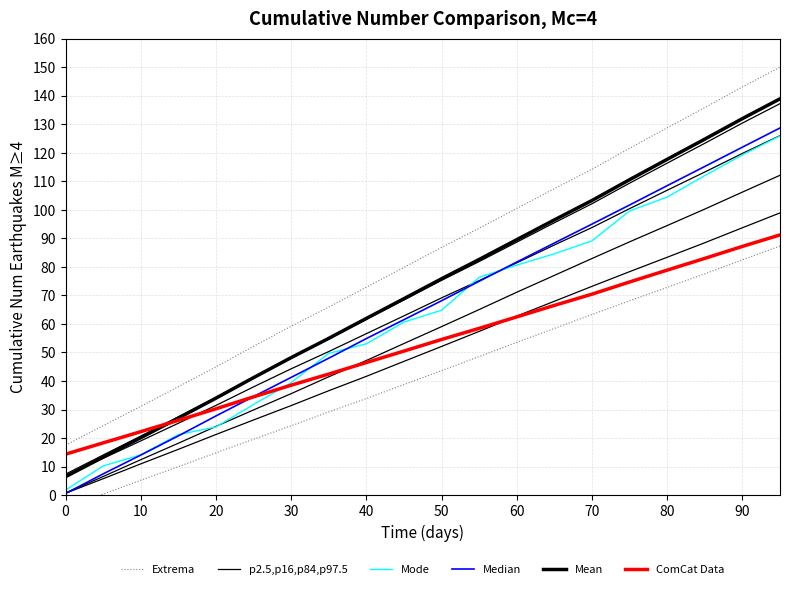

How many data points in ComCat Data are less than 54?

10